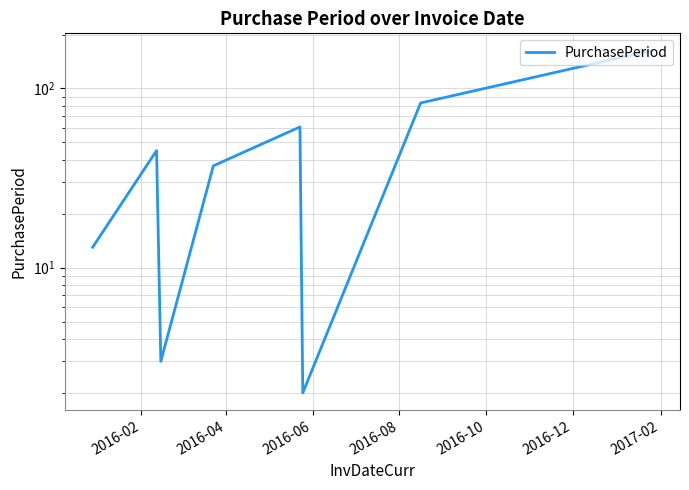

How many points are lower than both their immediate neighbors (excluding endpoints)?

2